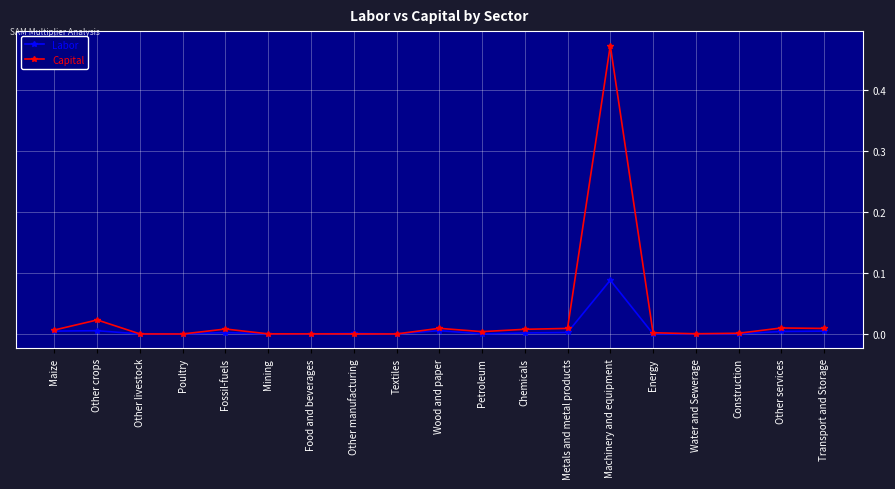

What is the label of the 15th point from the right?

Fossil-fuels